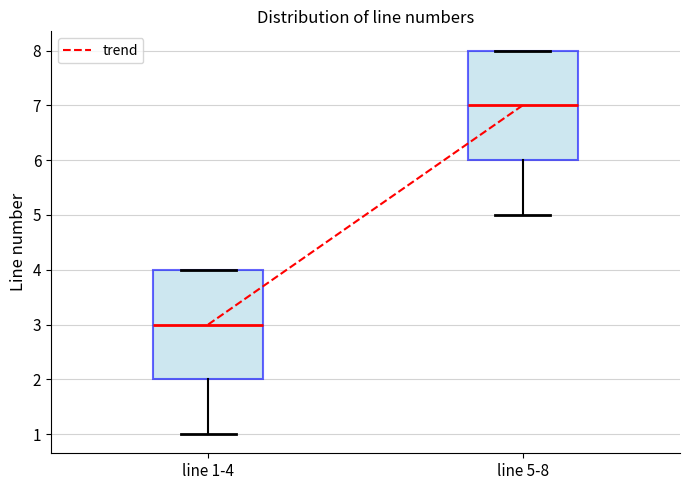

Reading left to right, transcribe this box plot: for each box, give where its median line is, the range the box spans, and where its two whiskers end, as read against the y-axis. The values are not printed on the chart, so give them approximately, as read against the axis.

line 1-4: median 3, box 2 to 4, whiskers 1 to 4
line 5-8: median 7, box 6 to 8, whiskers 5 to 8